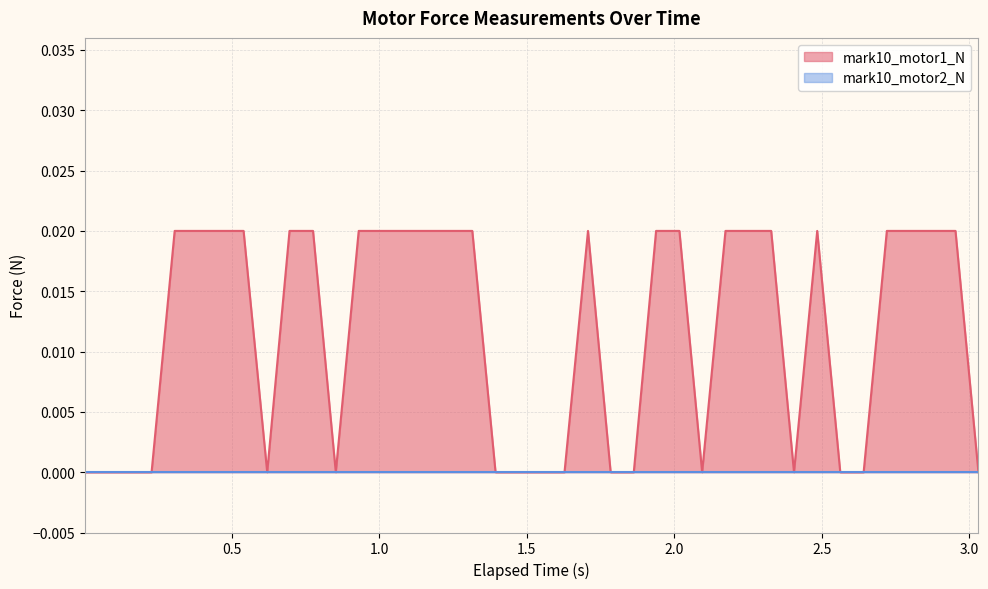

How many values exceed 0?

23